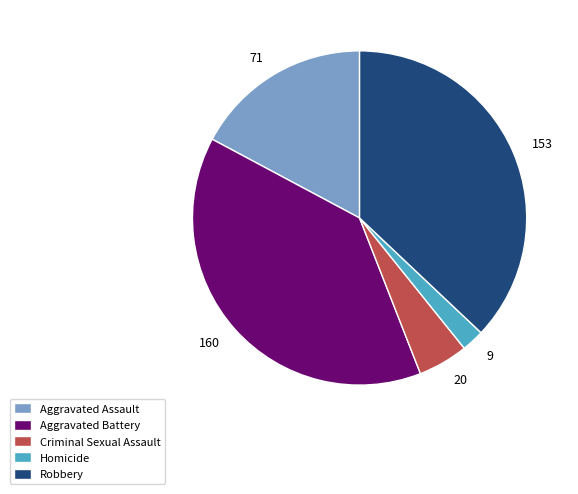

Rank the categories by value from lowest to highest.

Homicide, Criminal Sexual Assault, Aggravated Assault, Robbery, Aggravated Battery